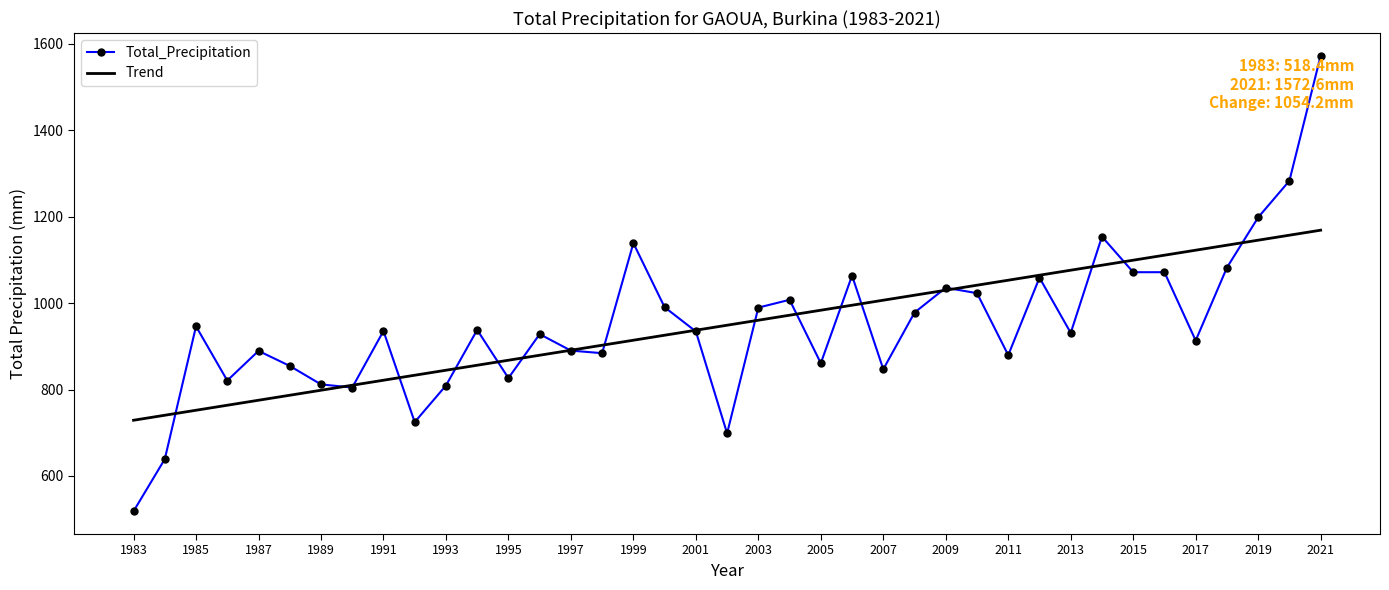

Which series has the widest spread of values?

Total_Precipitation